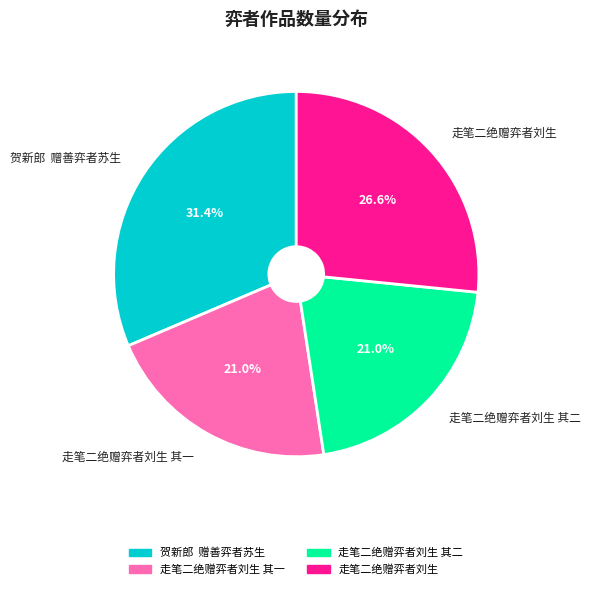

The 走笔二绝赠弈者刘生 其一 slice represents 21% of the pie. True or false?

True